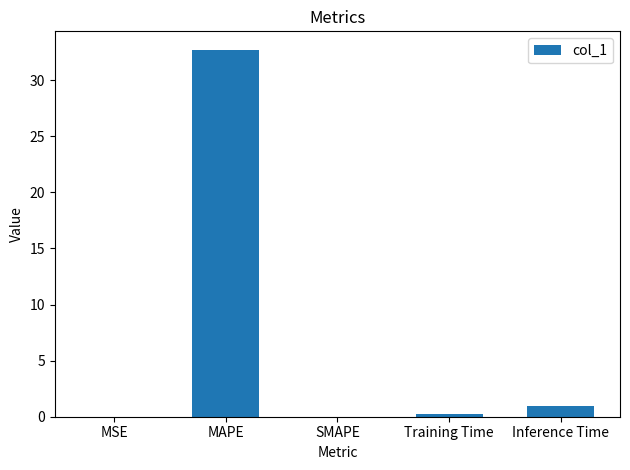

How many categories are shown in the chart?

5